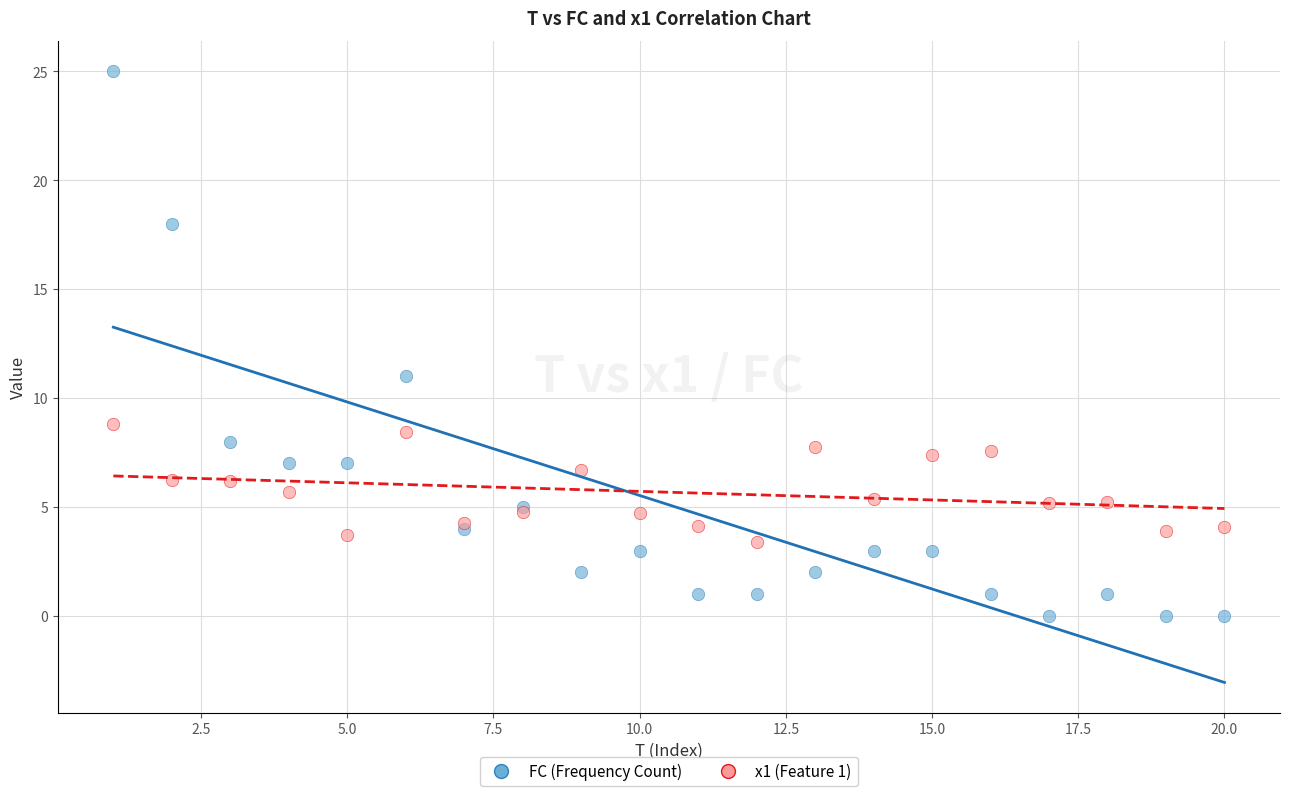

Across all series, what Y value is closest to 12?

11.0